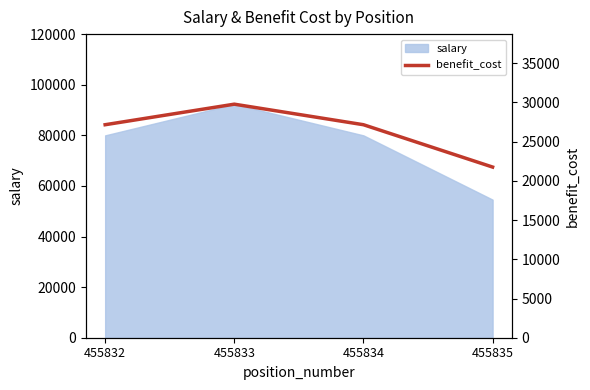

True or false: the data has more than 1 interior local peaks.

False